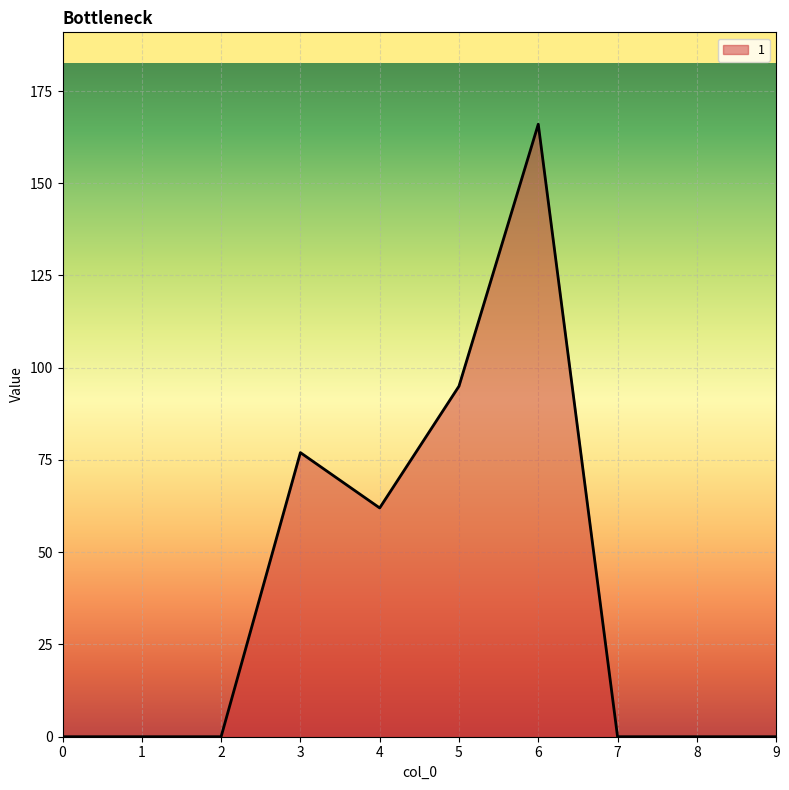

What is the maximum value shown in the chart?

166